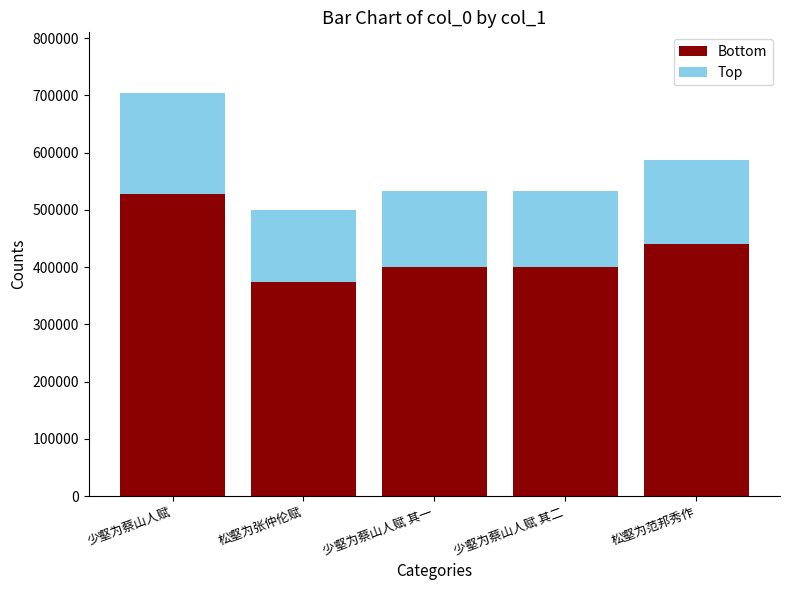

Count the number of categories in the chart.

5